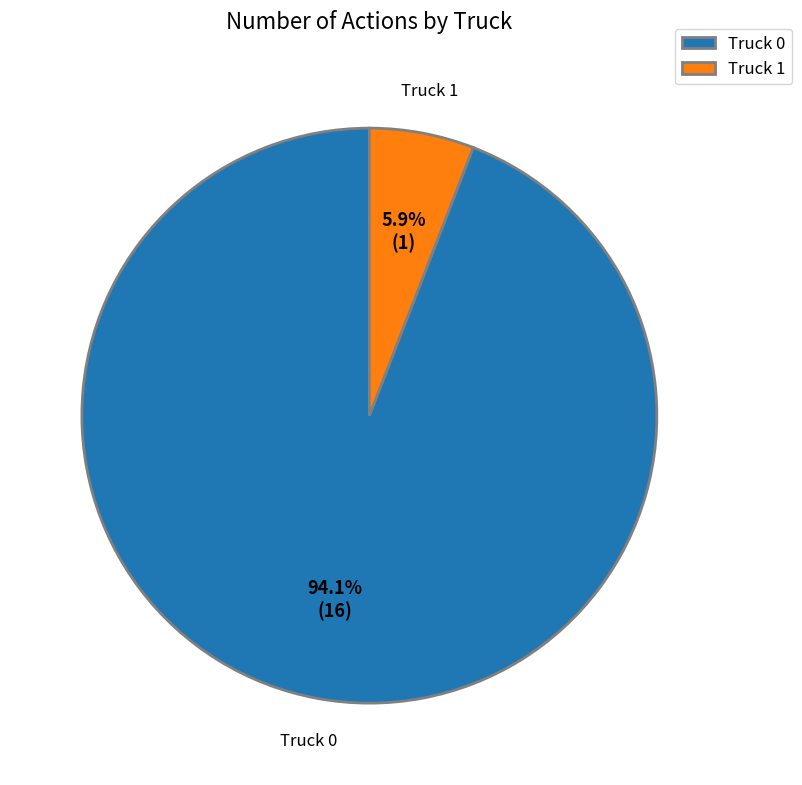

Is Truck 1 the majority of the pie?

No